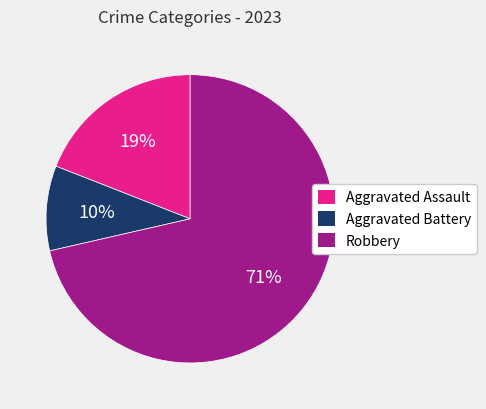

Do Aggravated Assault and Robbery together represent more than half of the pie?

Yes